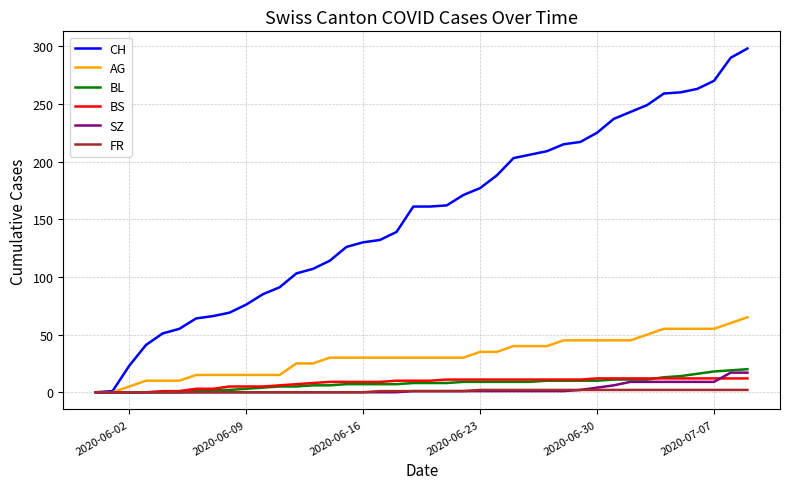

What is the greatest value displayed?

298